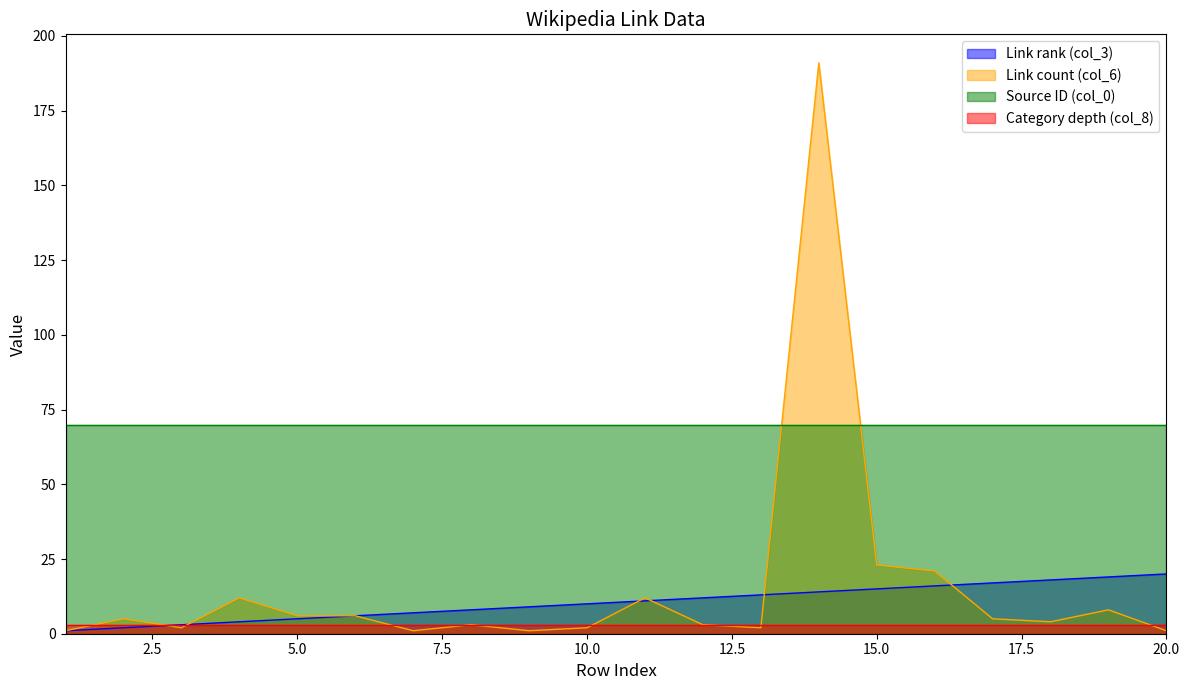

List the labels in order of Link rank (col_3) value, largest first.

20, 19, 18, 17, 16, 15, 14, 13, 12, 11, 10, 9, 8, 7, 6, 5, 4, 3, 2, 1